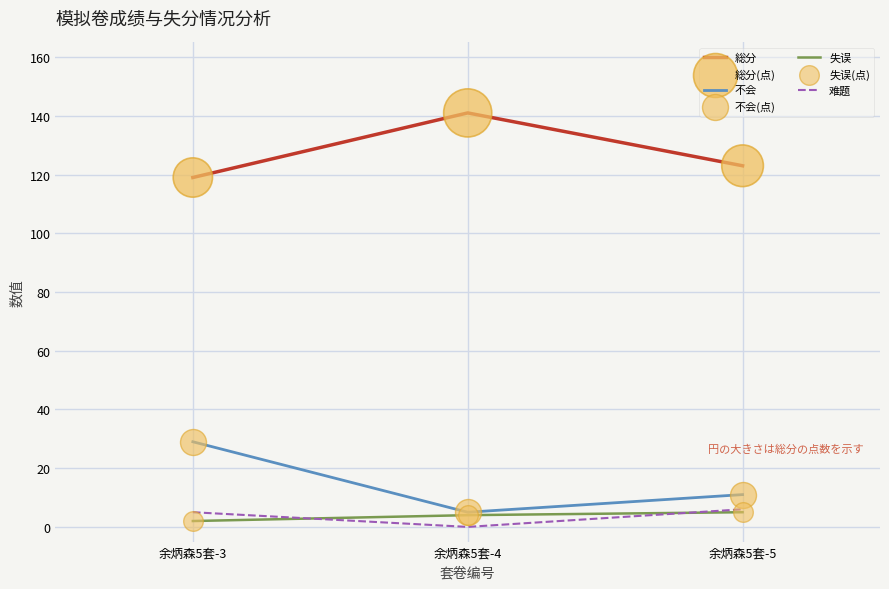

Which series has the largest total across all categories?

総分